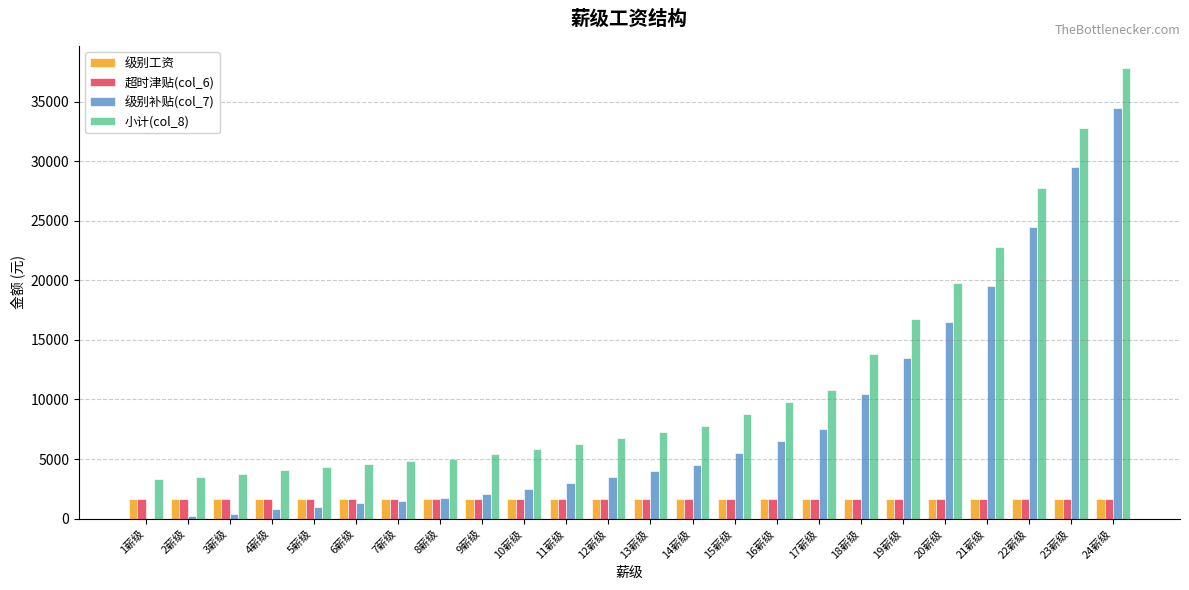

What is the total value across all series at 2薪级?

7000